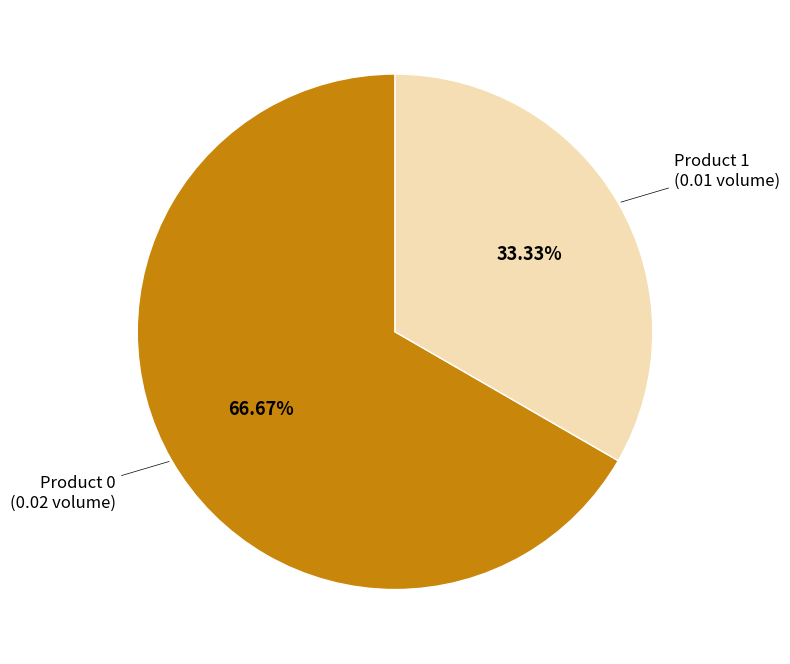

Is there a majority slice in this chart?

Yes